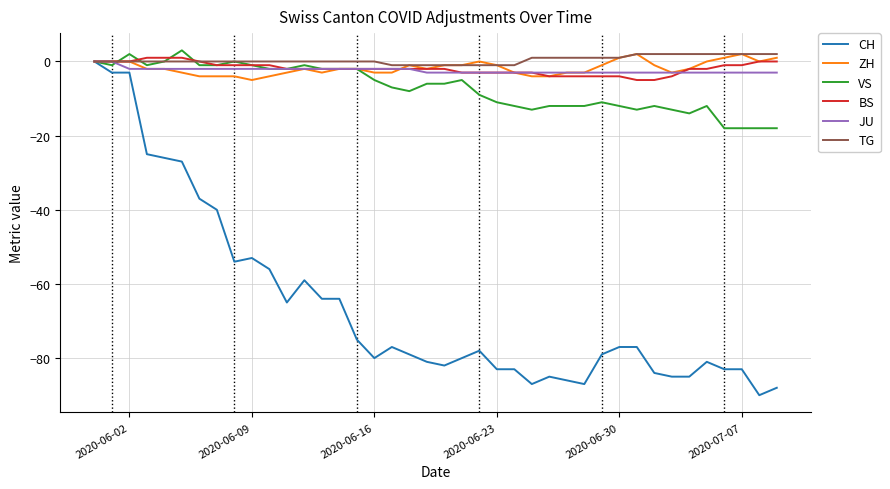

What is the smallest value displayed?

-90